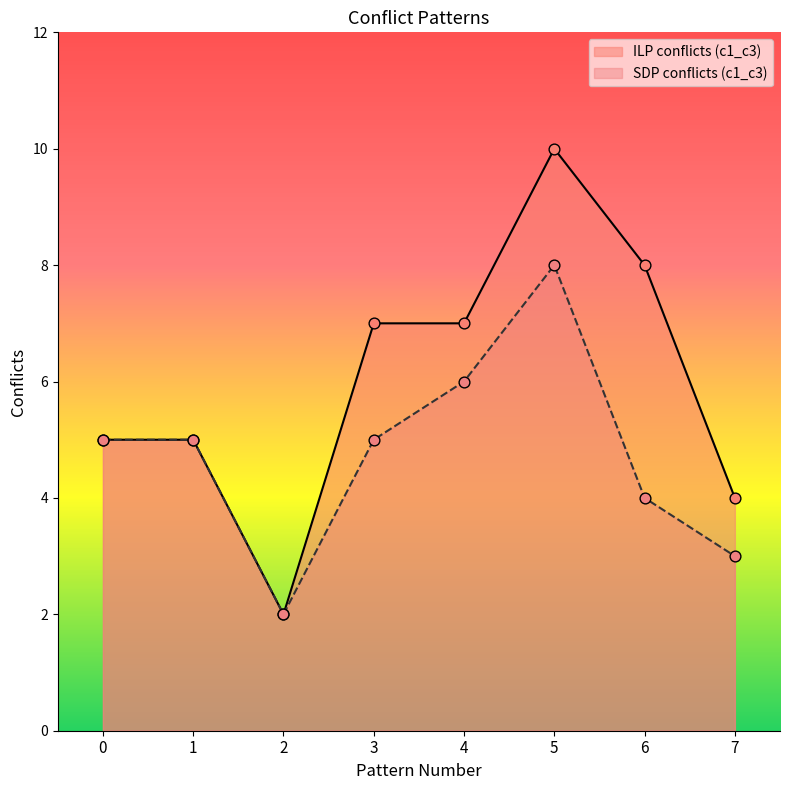

What is the total value across all series at 0?

10